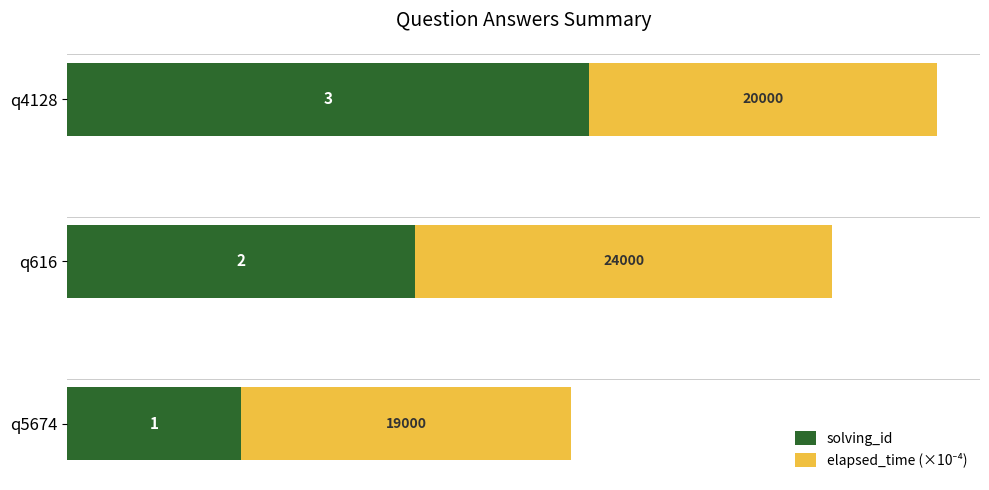

At which category is the sum across all series the highest?

q4128